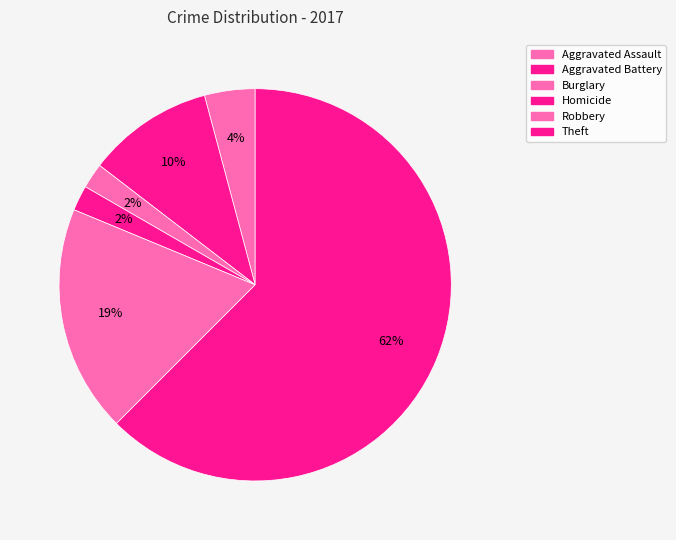

How many slices are in this pie chart?

6